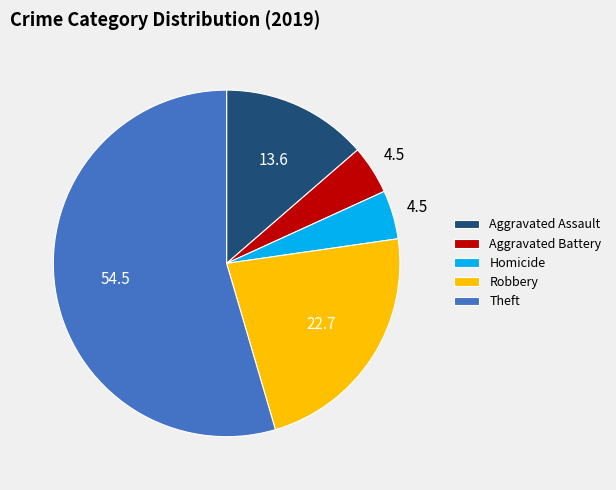

Combined, do Aggravated Assault and Aggravated Battery account for over 50%?

No